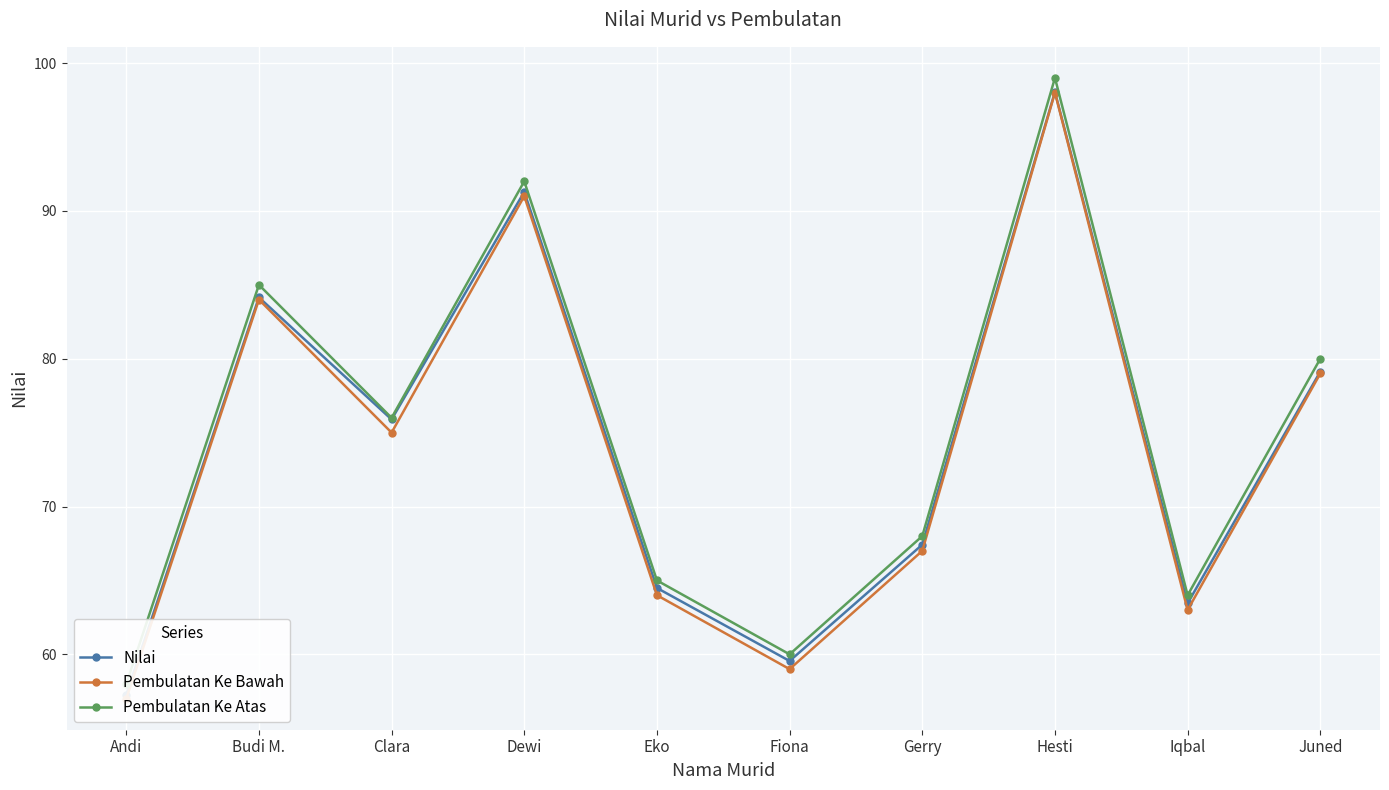

What is the label of the 10th point from the left?

Juned